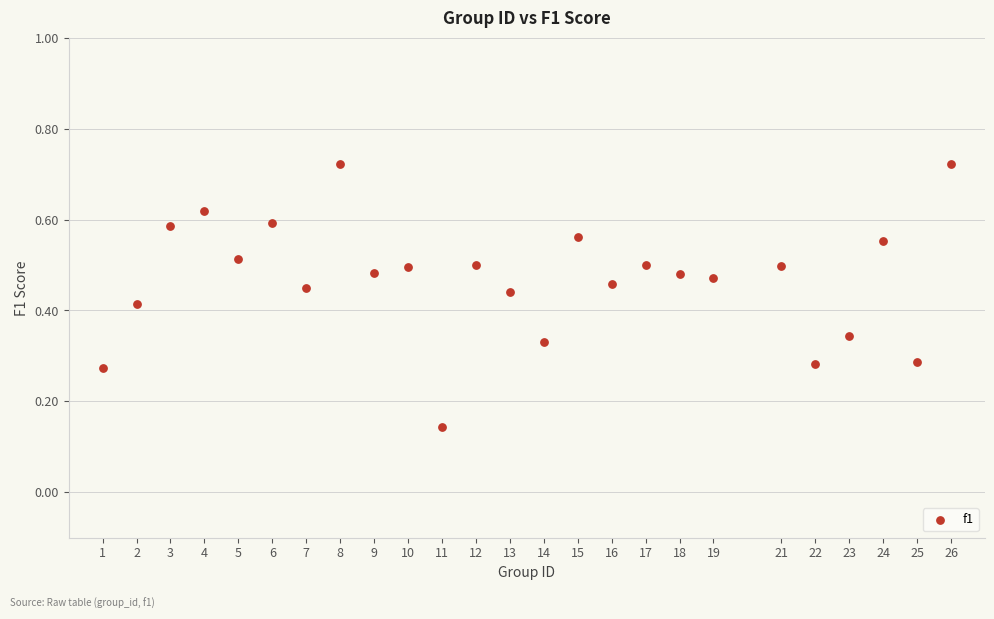

What is the range of X values (max minus min)?

25.0